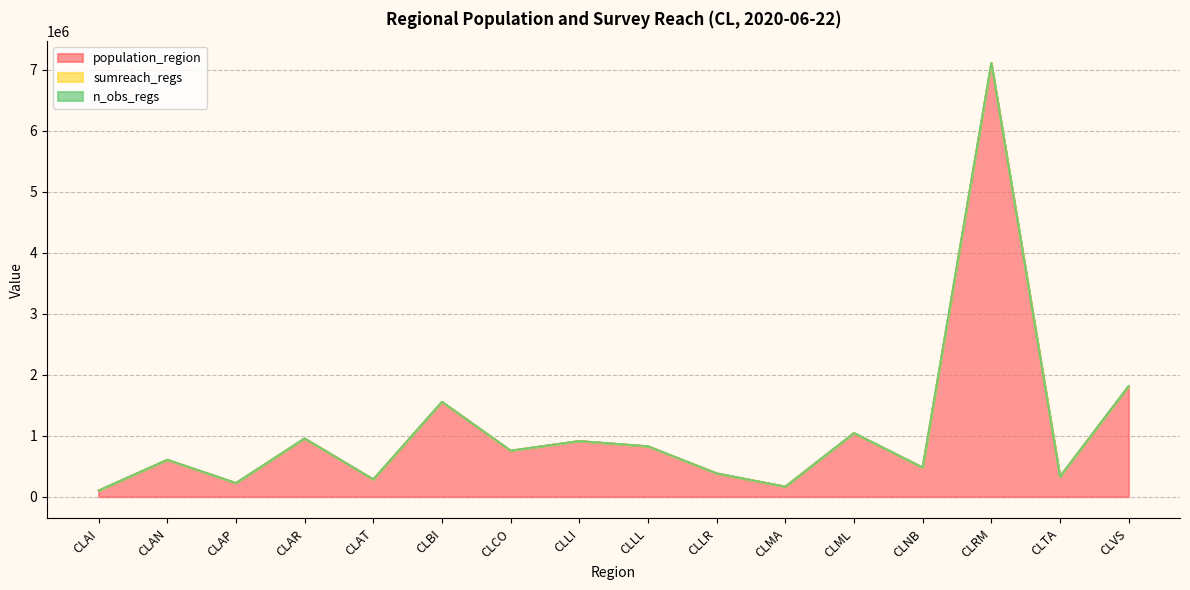

True or false: n_obs_regs and sumreach_regs intersect in this chart.

False